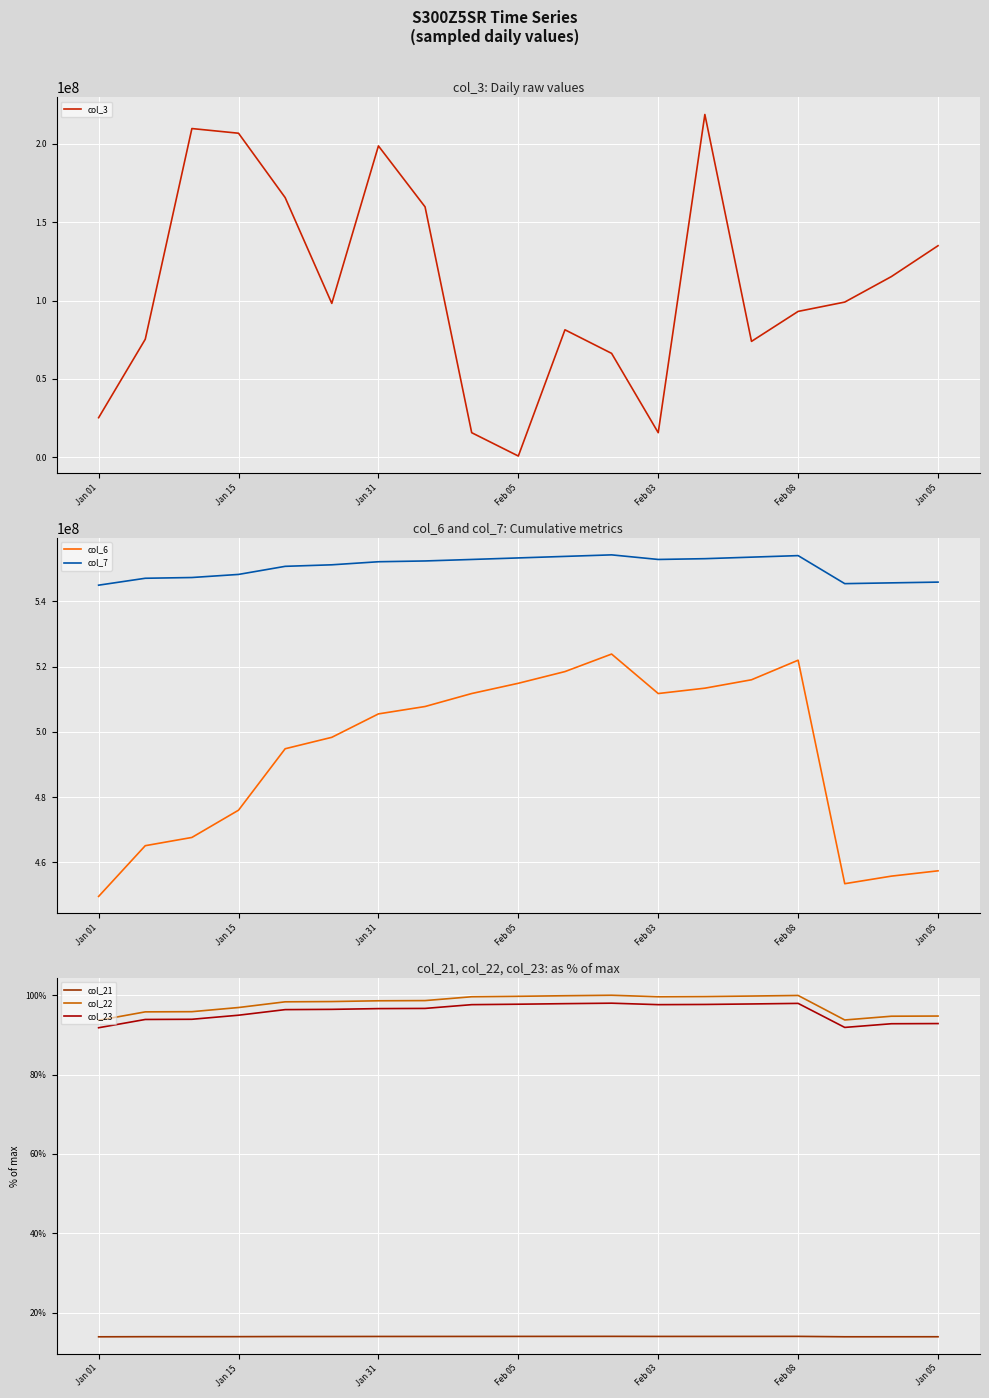

True or false: col_21 and col_23 cross at least once.

False